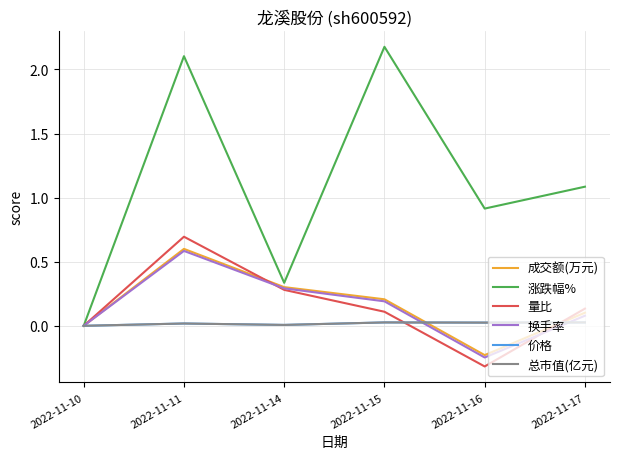

At which category is the sum across all series the highest?

2022-11-11